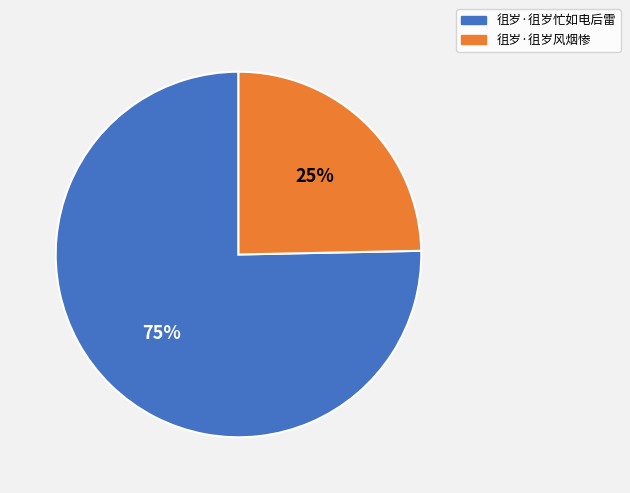

Does 徂岁·徂岁风烟惨 represent more than half of the total?

No